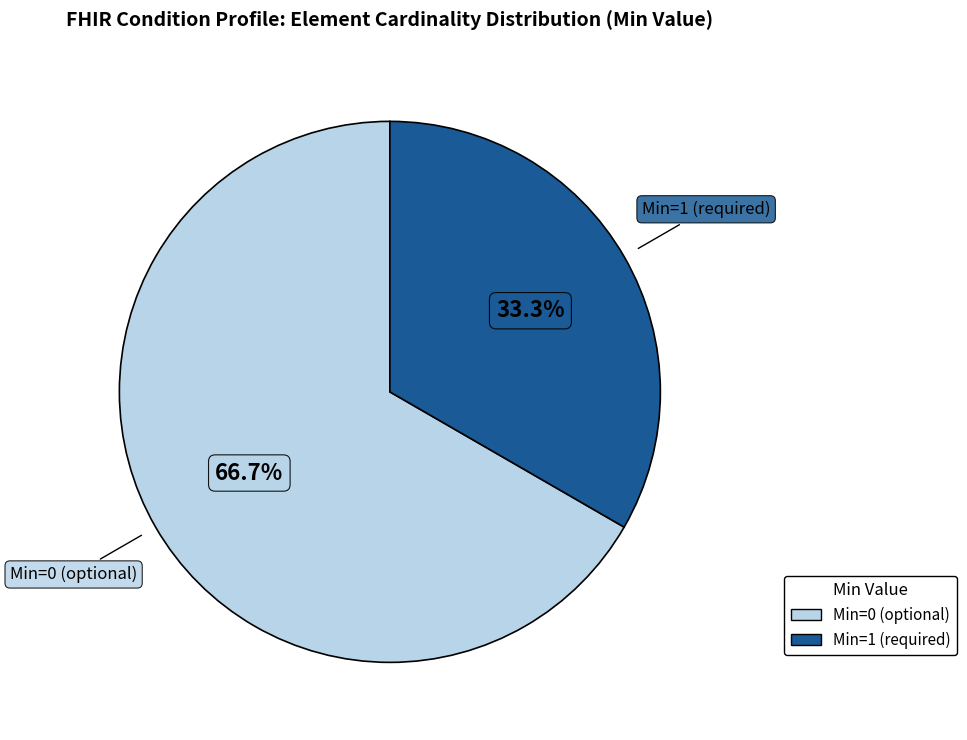

Is there a majority slice in this chart?

Yes